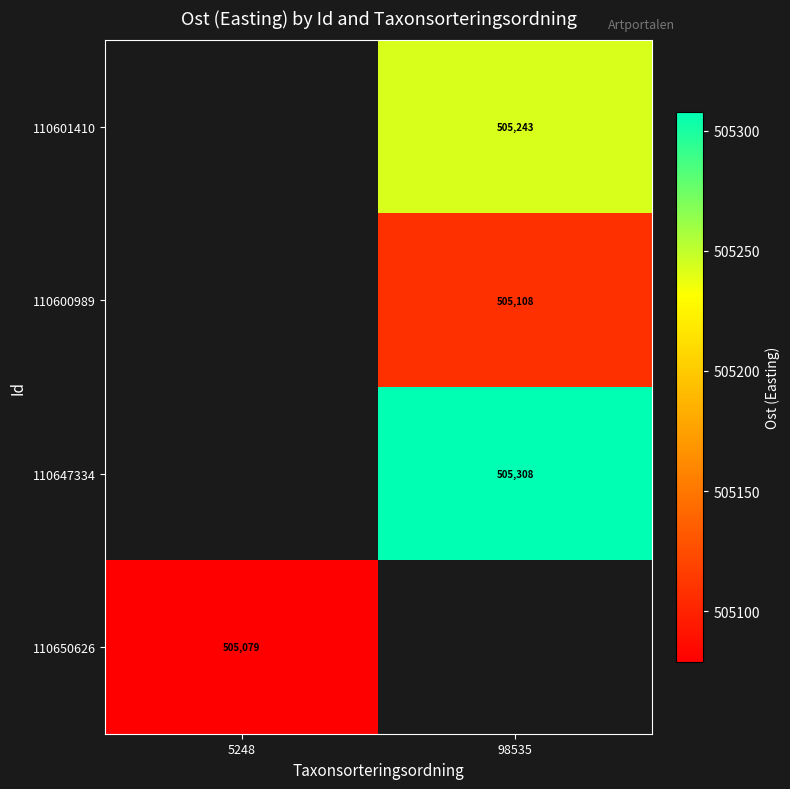

How many distinct data groups are displayed?

4